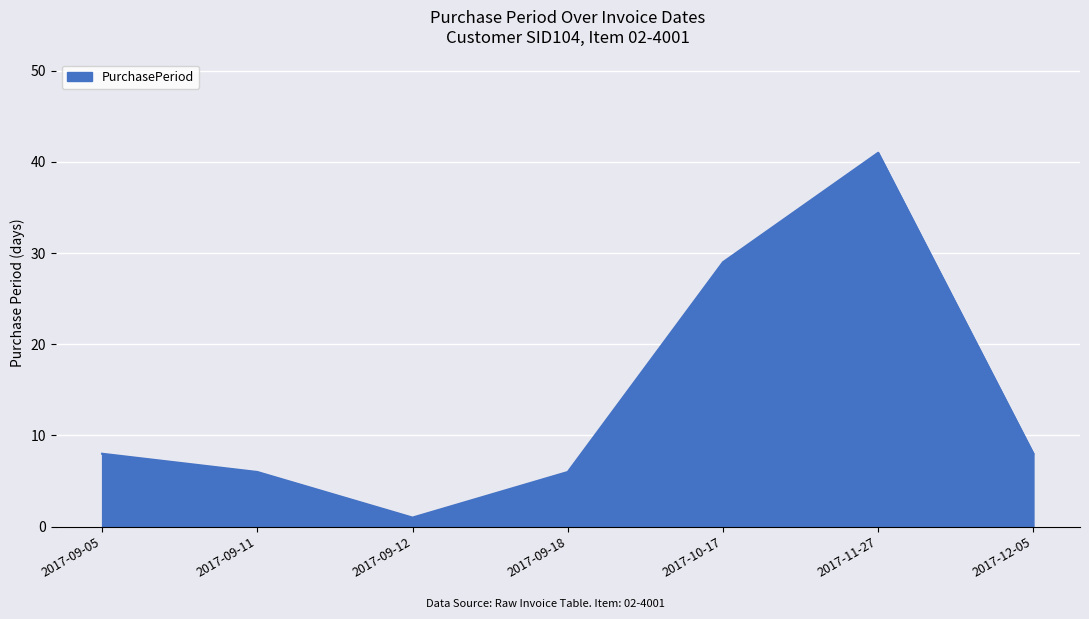

Where is the first local minimum?

2017-09-12